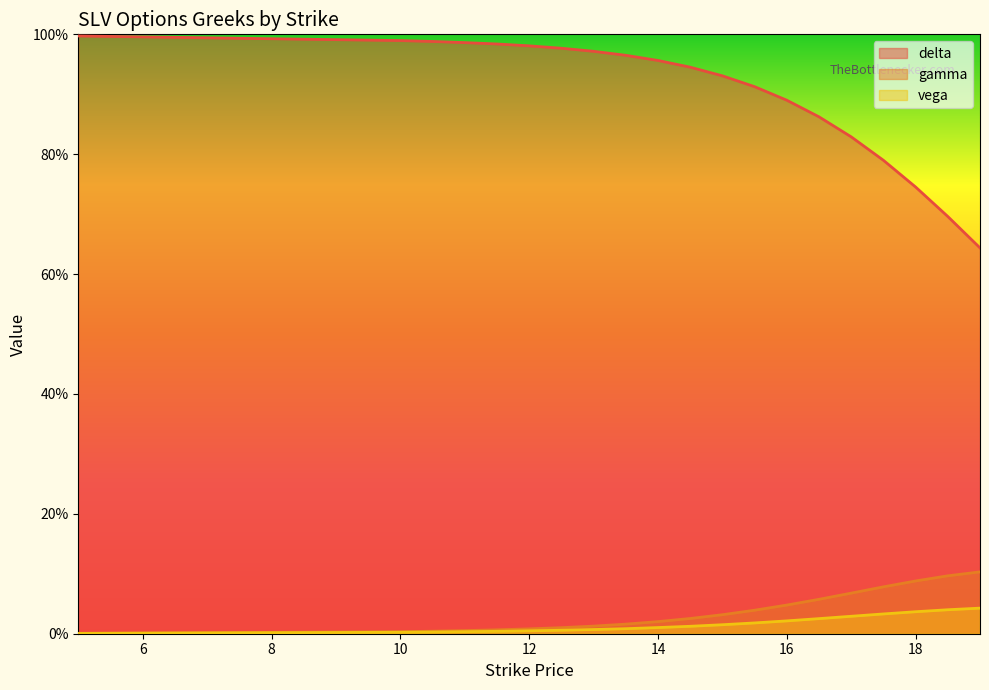

What are all the series names shown in the legend?

delta, gamma, vega